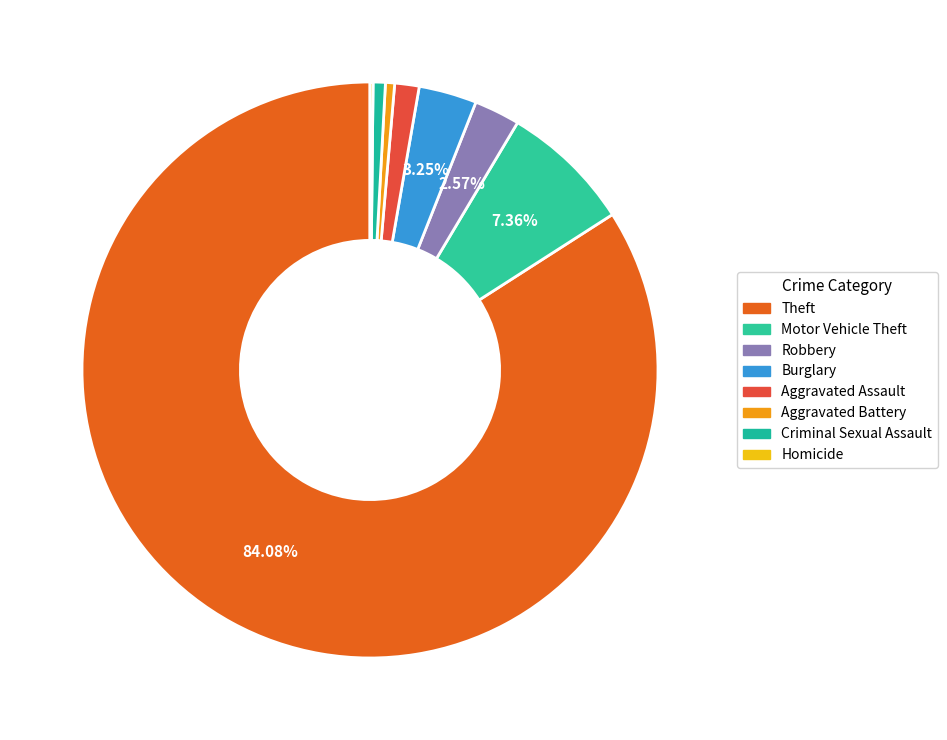

Count the number of slices in the pie.

8